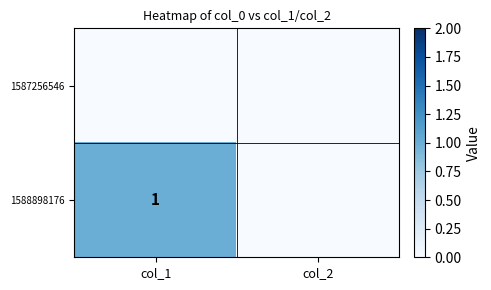

Which label corresponds to the largest value in the chart?

col_1